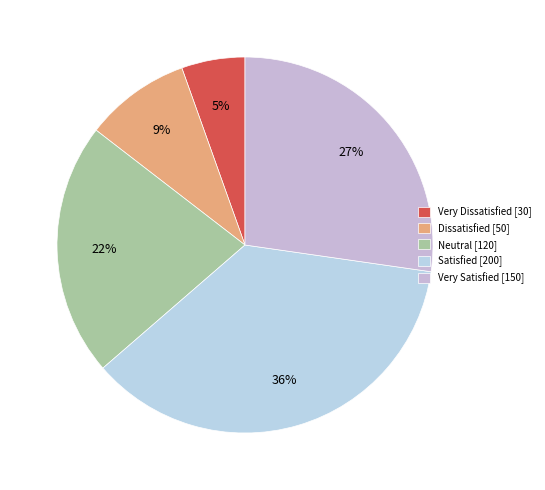

Is it true that Neutral is 13% of the pie?

False